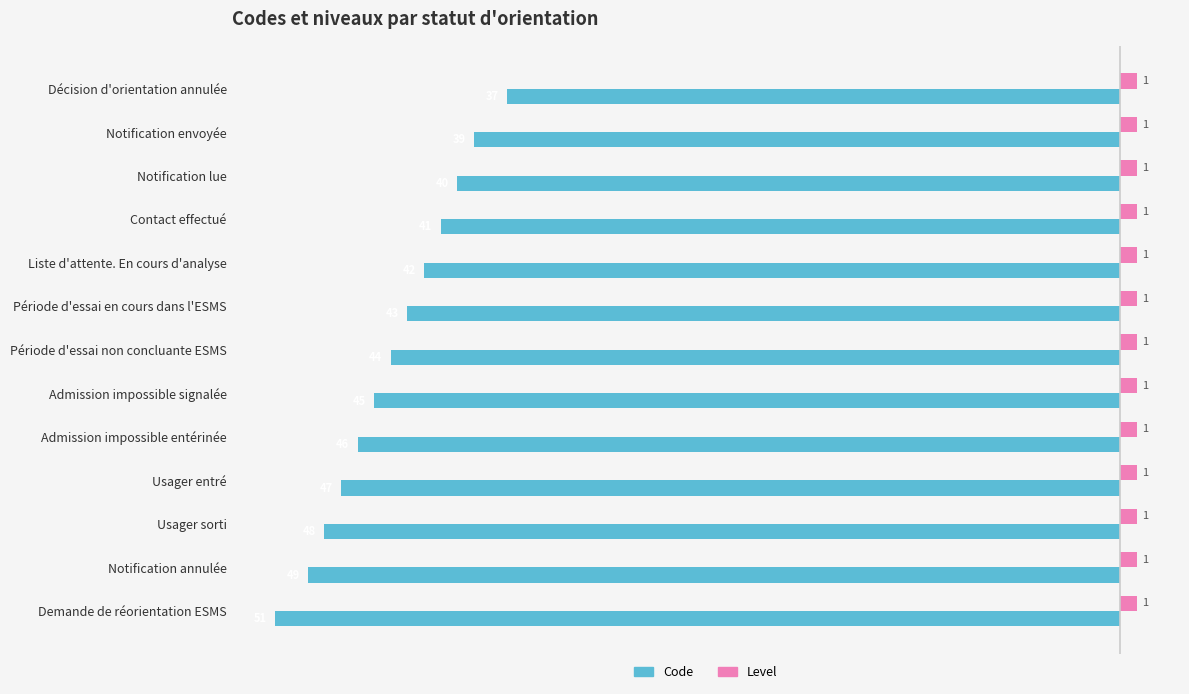

At which category is the sum across all series the highest?

Décision d'orientation annulée